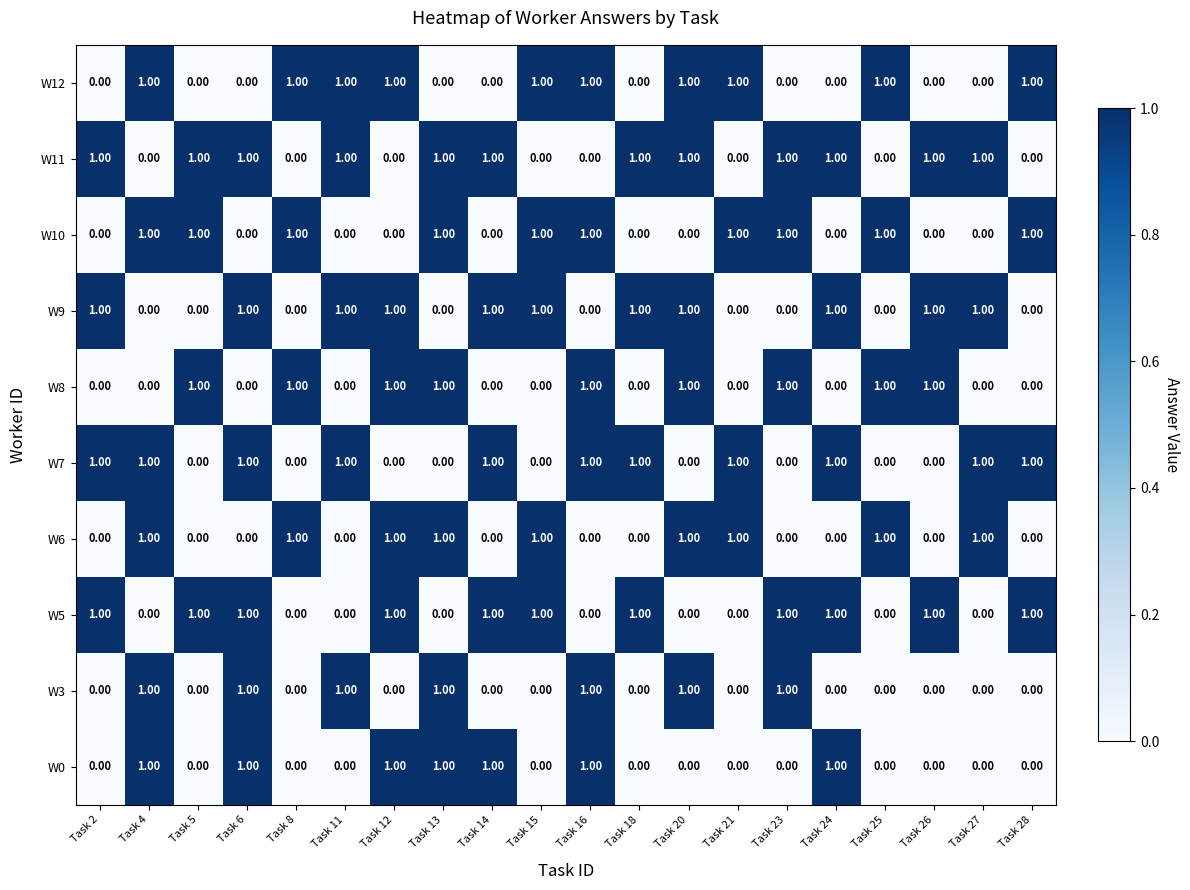

At how many categories does at least one series exceed 0?

20